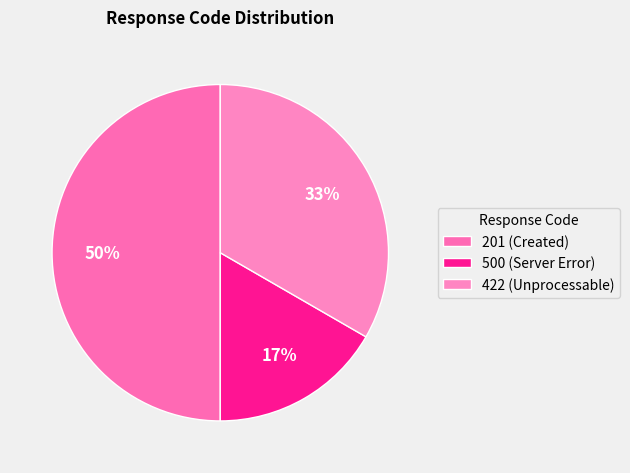

Count the number of slices in the pie.

3